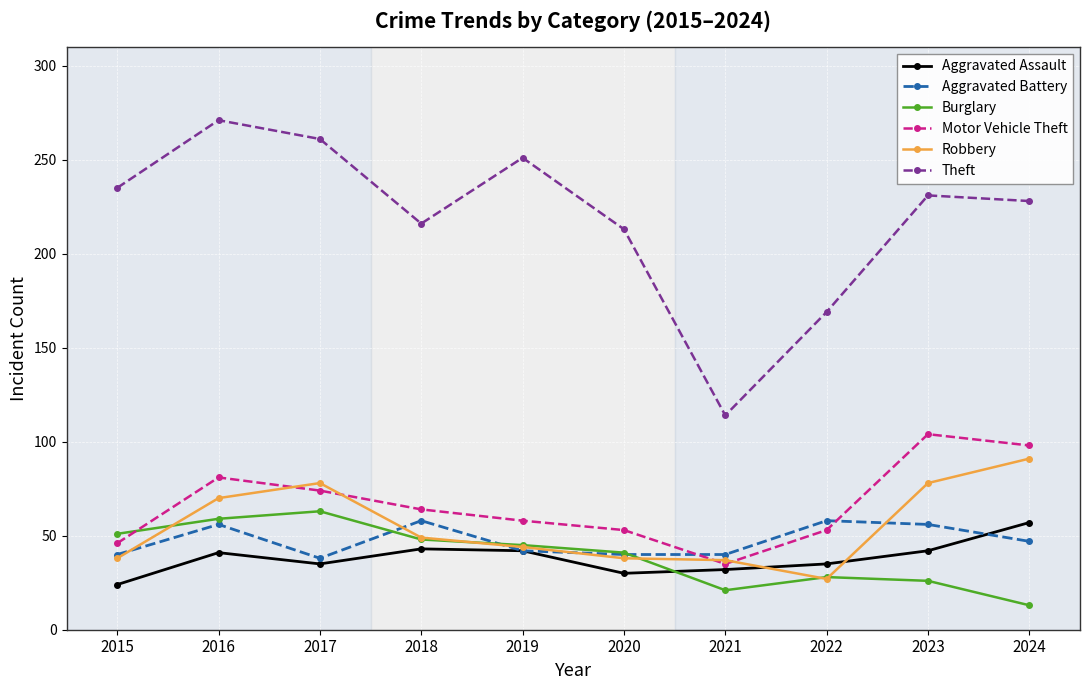

Which series has the widest spread of values?

Theft